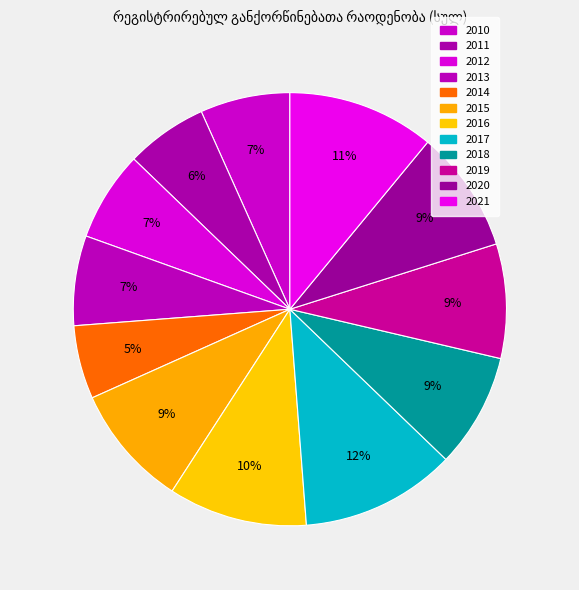

How many segments does this pie chart have?

12